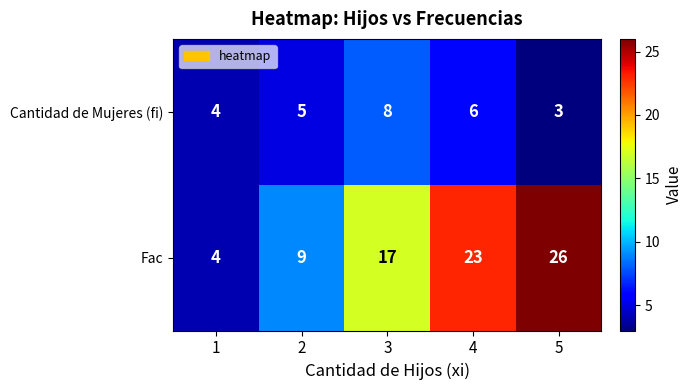

Is it true that Cantidad de Mujeres (fi) equals 9 at 4?

False